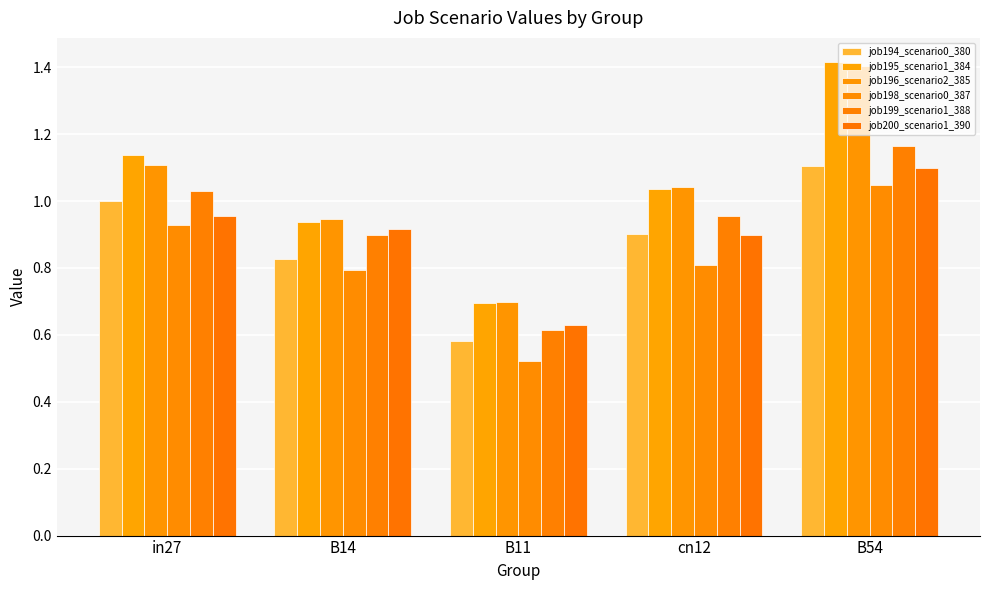

Reading left to right, what are all the values shown in this chart?

job194_scenario0_380: in27=1.0	B14=0.8	B11=0.6	cn12=0.9	B54=1.1
job195_scenario1_384: in27=1.1	B14=0.9	B11=0.7	cn12=1.0	B54=1.4
job196_scenario2_385: in27=1.1	B14=0.9	B11=0.7	cn12=1.0	B54=1.4
job198_scenario0_387: in27=0.9	B14=0.8	B11=0.5	cn12=0.8	B54=1.0
job199_scenario1_388: in27=1.0	B14=0.9	B11=0.6	cn12=1.0	B54=1.2
job200_scenario1_390: in27=1.0	B14=0.9	B11=0.6	cn12=0.9	B54=1.1